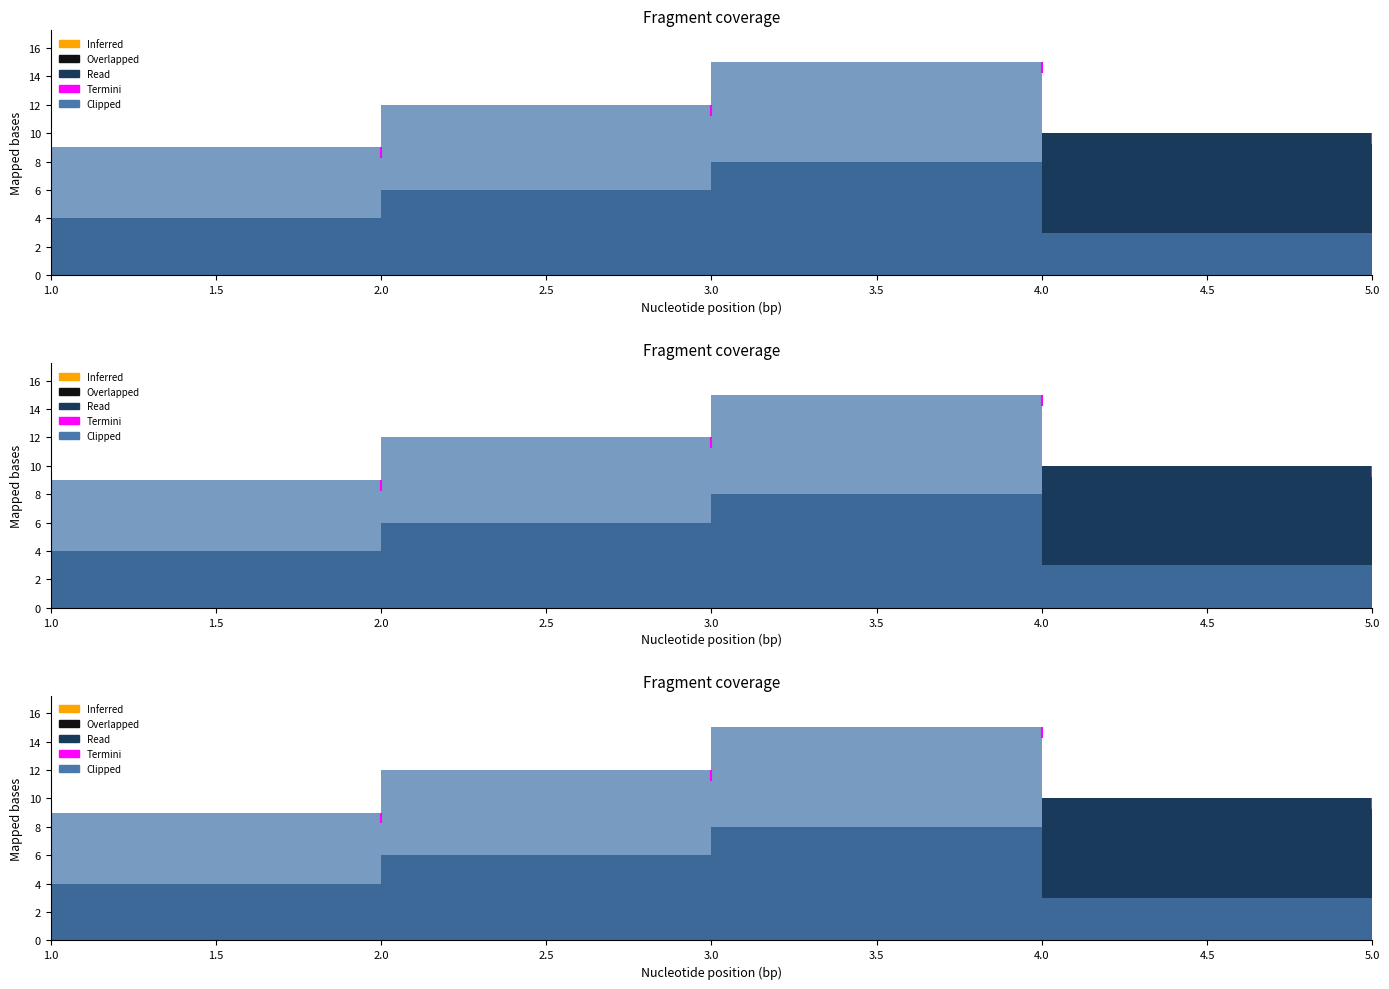

What is the maximum value for col_2?

15